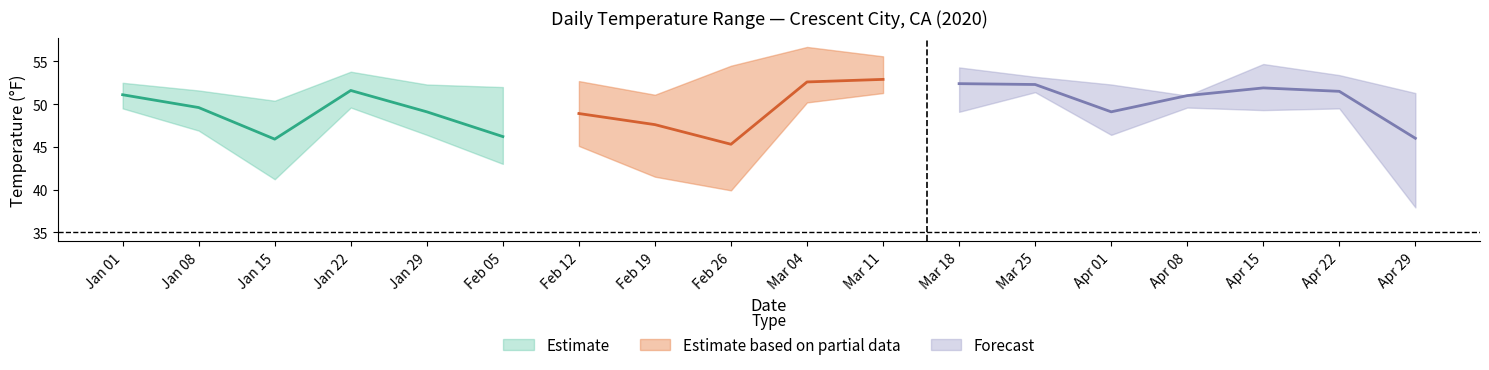

Is it true that MIN_lower equals 58.8 at 2020-02-12?

False